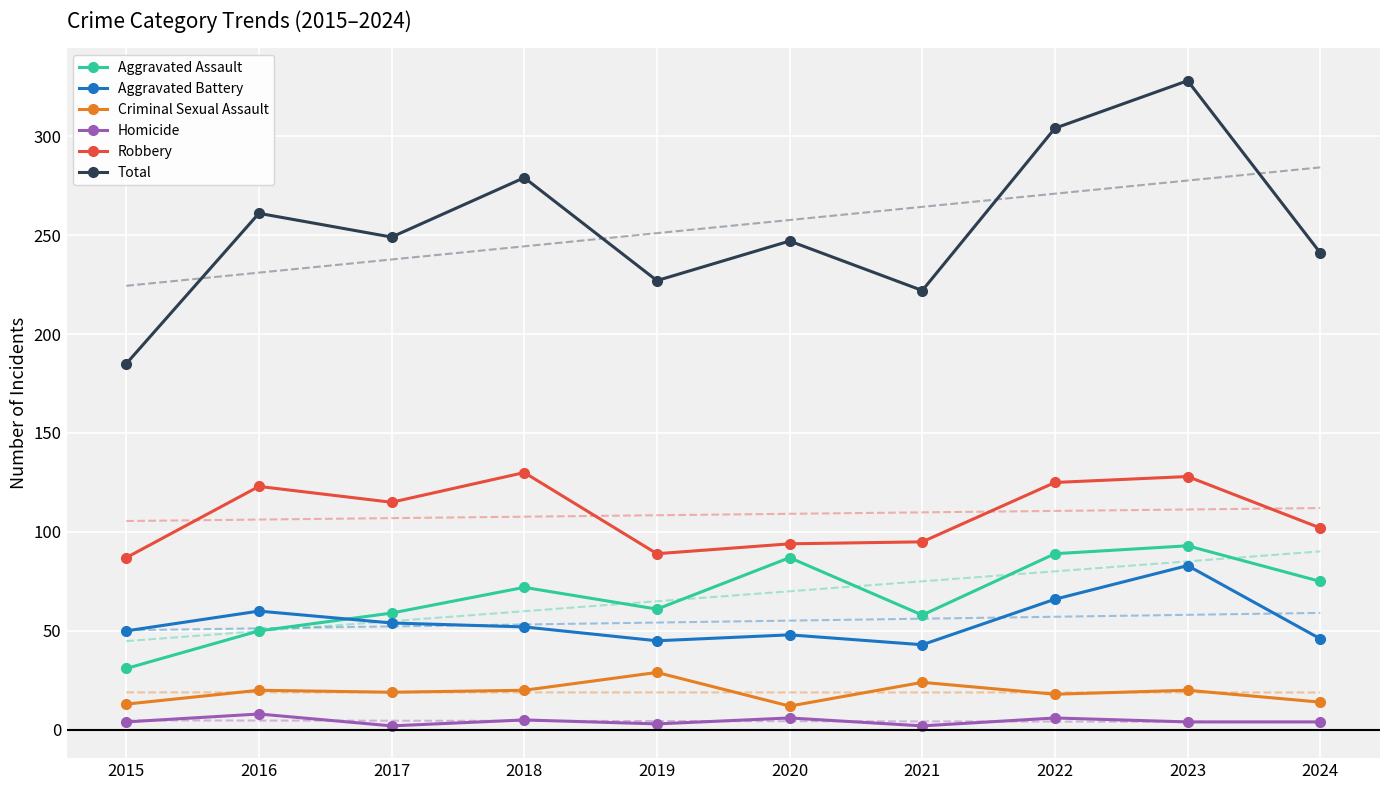

What is the difference between the Homicide values at 2016 and 2020?

2